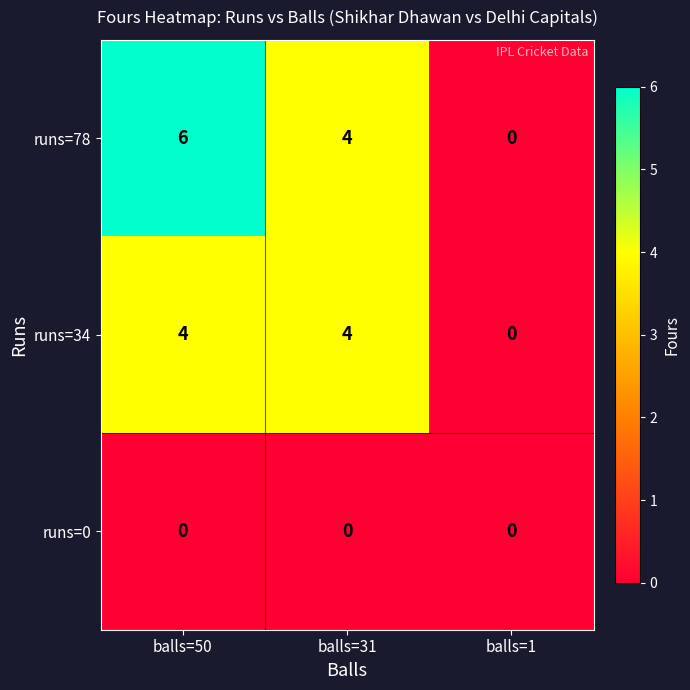

At which category does the chart reach its peak across all series?

balls=50